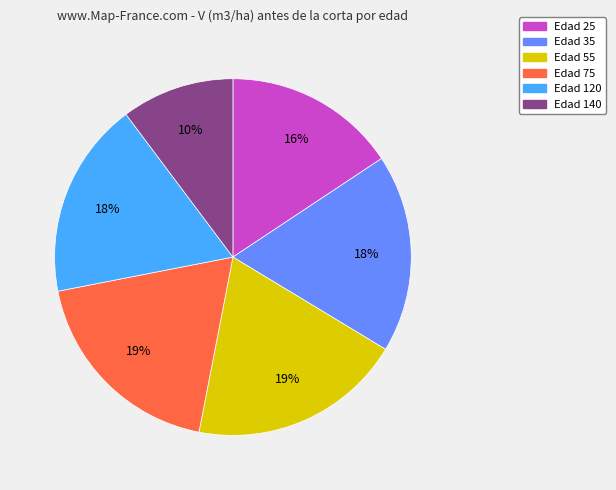

To the nearest percent, what portion does Edad 35 represent?

18%